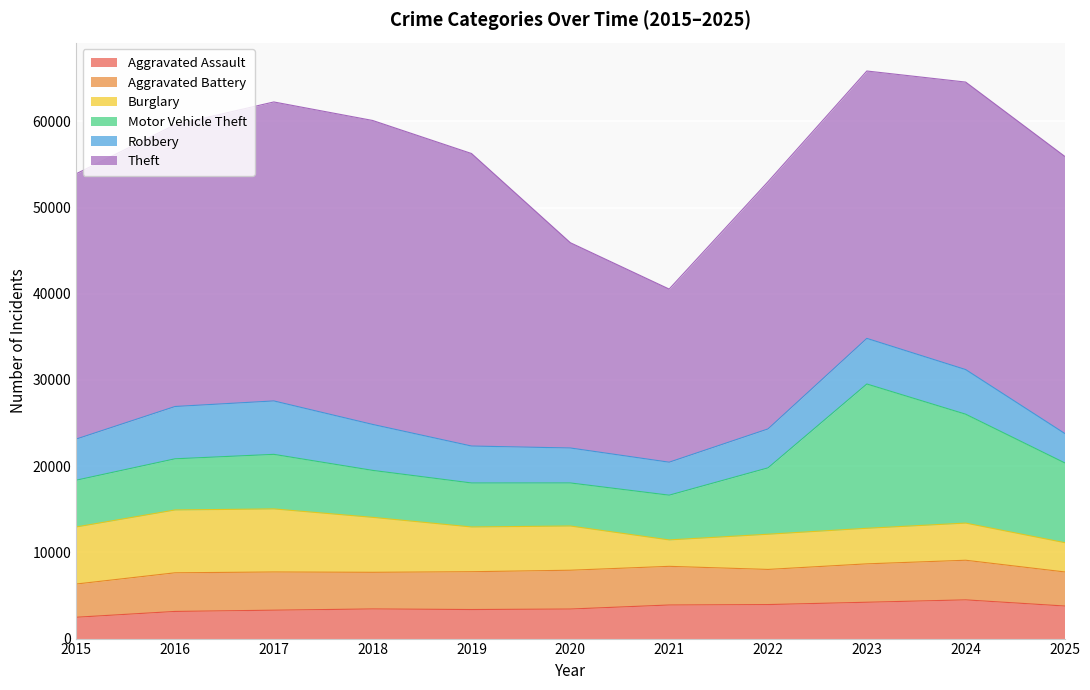

Reading right to left, transcribe all the data shown in this chart.

Aggravated Assault: 2025=3778	2024=4491	2023=4214	2022=3945	2021=3895	2020=3427	2019=3371	2018=3438	2017=3294	2016=3148	2015=2473
Aggravated Battery: 2025=3955	2024=4595	2023=4453	2022=4076	2021=4484	2020=4501	2019=4385	2018=4249	2017=4431	2016=4481	2015=3854
Burglary: 2025=3398	2024=4309	2023=4126	2022=4082	2021=3065	2020=5131	2019=5189	2018=6375	2017=7316	2016=7288	2015=6618
Motor Vehicle Theft: 2025=9262	2024=12630	2023=16735	2022=7700	2021=5190	2020=4993	2019=5104	2018=5447	2017=6327	2016=5935	2015=5425
Robbery: 2025=3416	2024=5176	2023=5291	2022=4515	2021=3825	2020=4055	2019=4285	2018=5330	2017=6197	2016=6067	2015=4771
Theft: 2025=32145	2024=33348	2023=31015	2022=28673	2021=20080	2020=23810	2019=33930	2018=35256	2017=34679	2016=32679	2015=30771